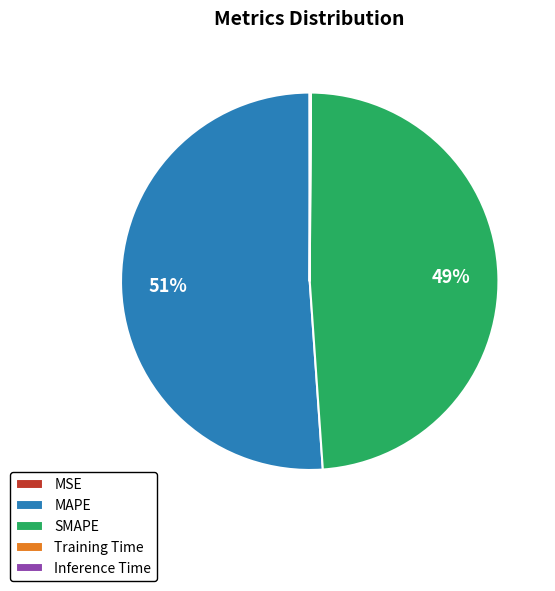

The SMAPE slice represents 59% of the pie. True or false?

False